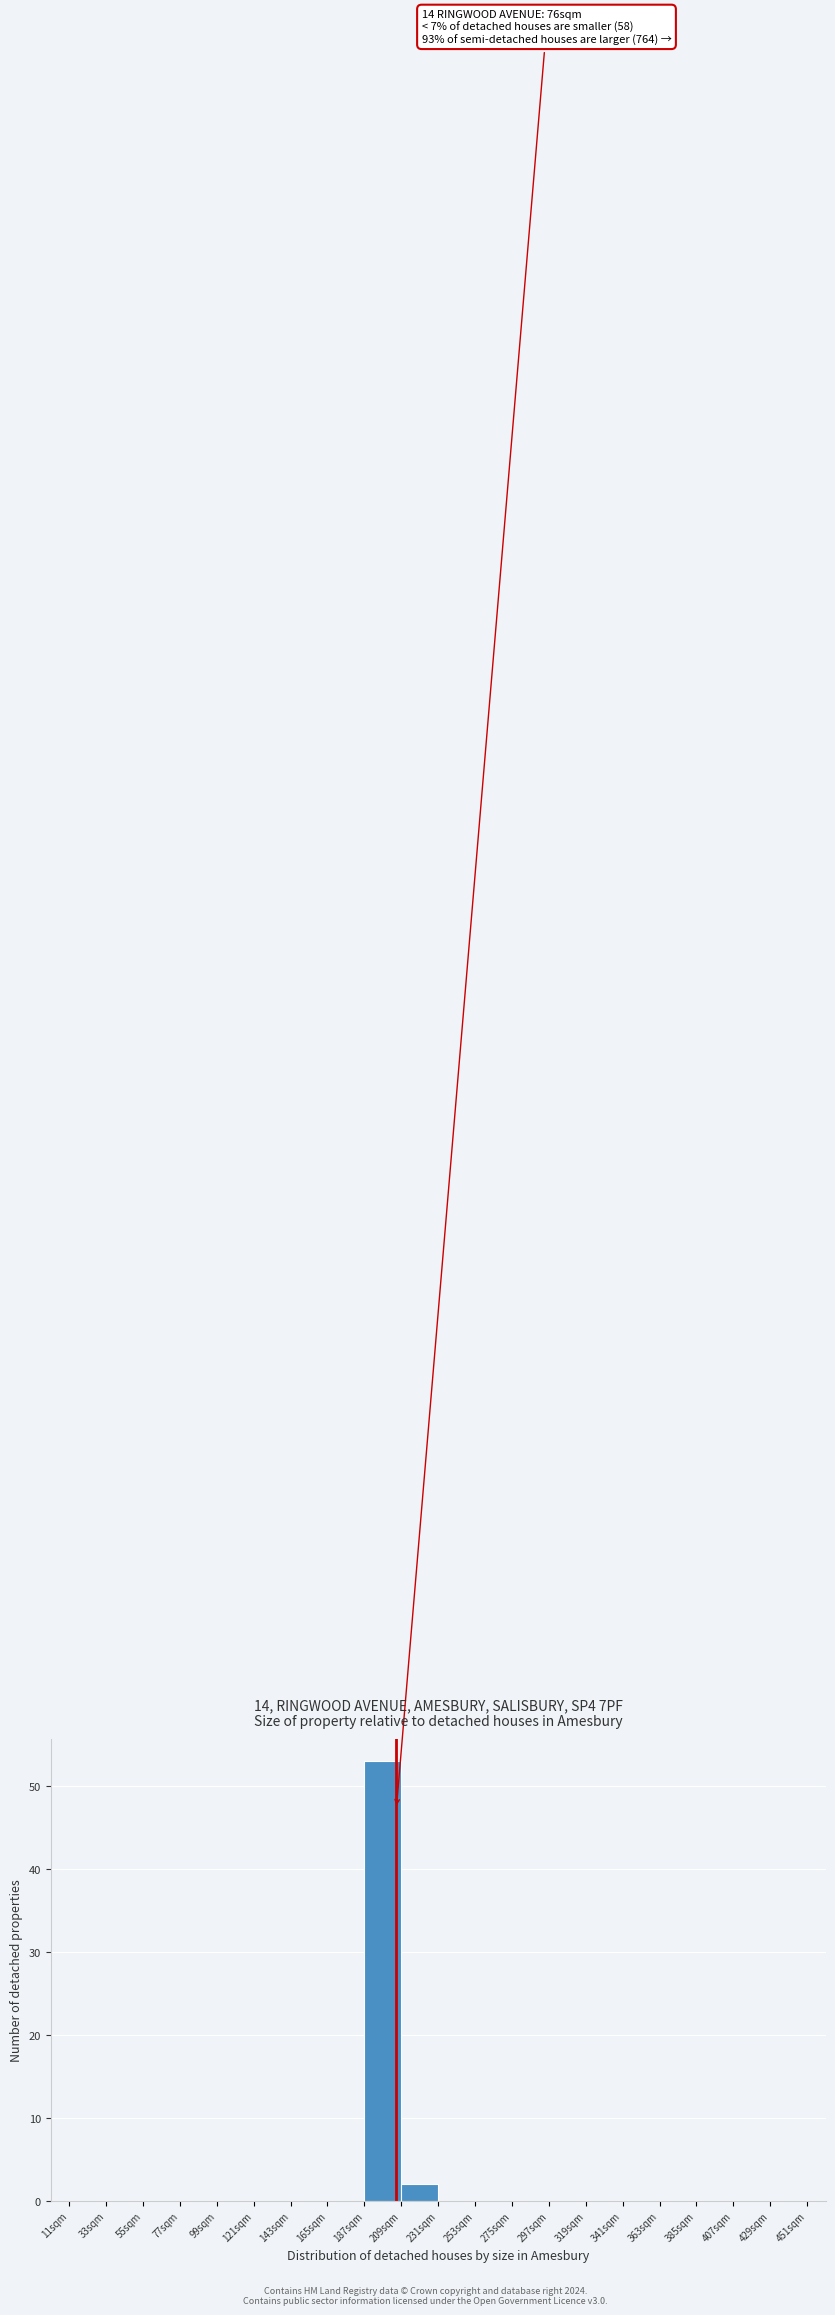

Which range on the x-axis has the tallest bar?

187 to 209